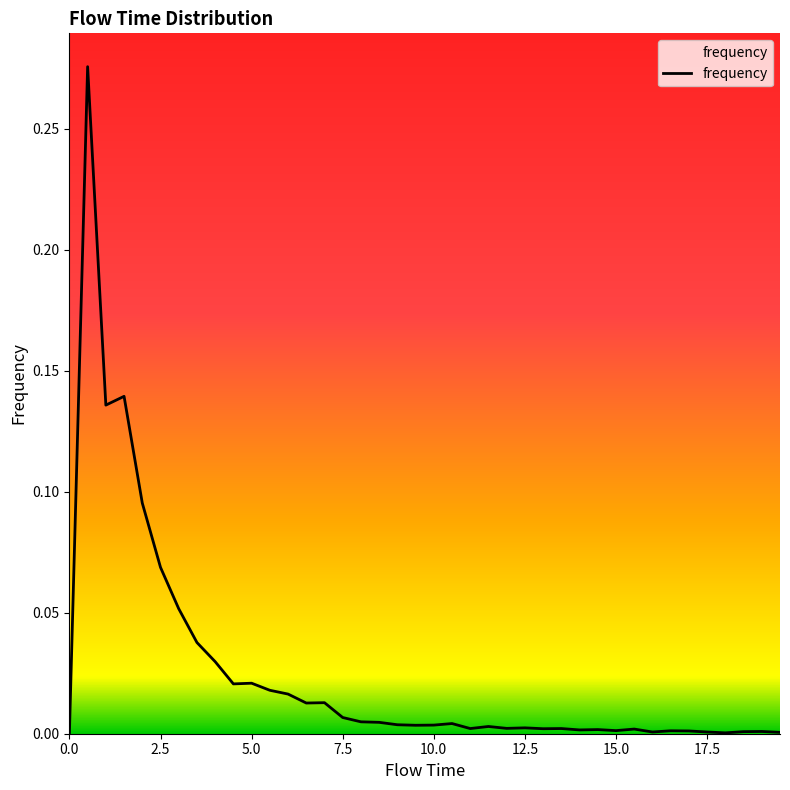

Reading left to right, extract all data points from this chart.

0.0=0.0	0.5=0.3	1.0=0.1	1.5=0.1	2.0=0.1	2.5=0.1	3.0=0.1	3.5=0.0	4.0=0.0	4.5=0.0	5.0=0.0	5.5=0.0	6.0=0.0	6.5=0.0	7.0=0.0	7.5=0.0	8.0=0.0	8.5=0.0	9.0=0.0	9.5=0.0	10.0=0.0	10.5=0.0	11.0=0.0	11.5=0.0	12.0=0.0	12.5=0.0	13.0=0.0	13.5=0.0	14.0=0.0	14.5=0.0	15.0=0.0	15.5=0.0	16.0=0.0	16.5=0.0	17.0=0.0	17.5=0.0	18.0=0.0	18.5=0.0	19.0=0.0	19.5=0.0